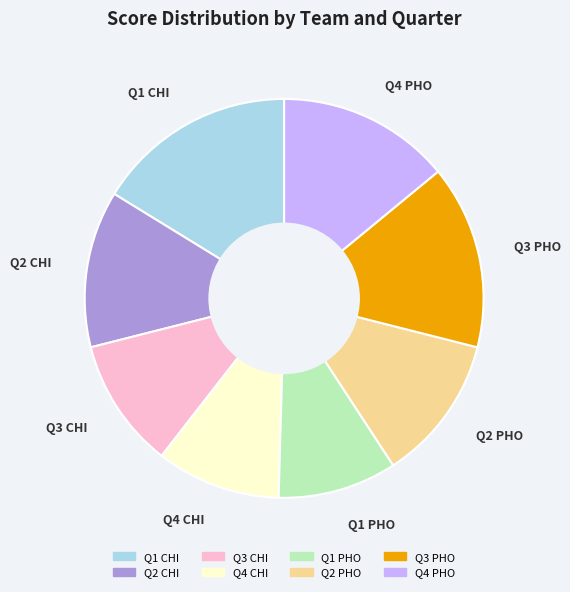

True or false: Q4 PHO accounts for 14% of the total.

True